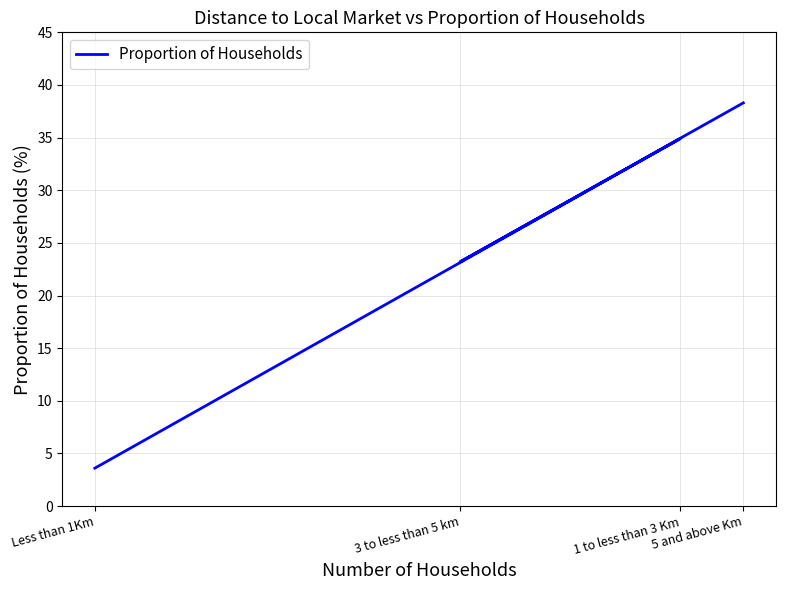

How many values exceed 34?

2